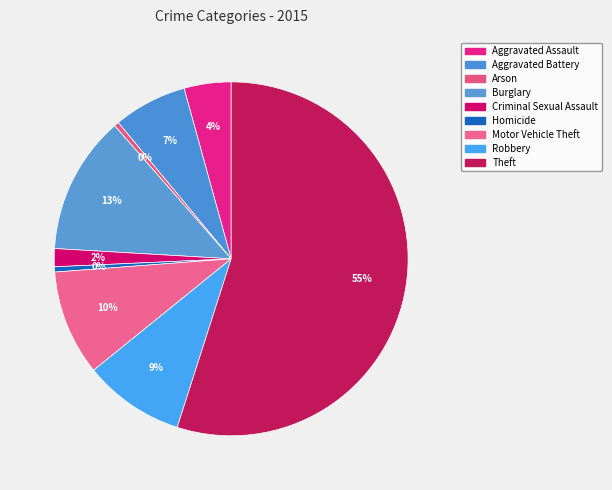

To the nearest percent, what is the combined percentage of Aggravated Assault and Robbery?

14%